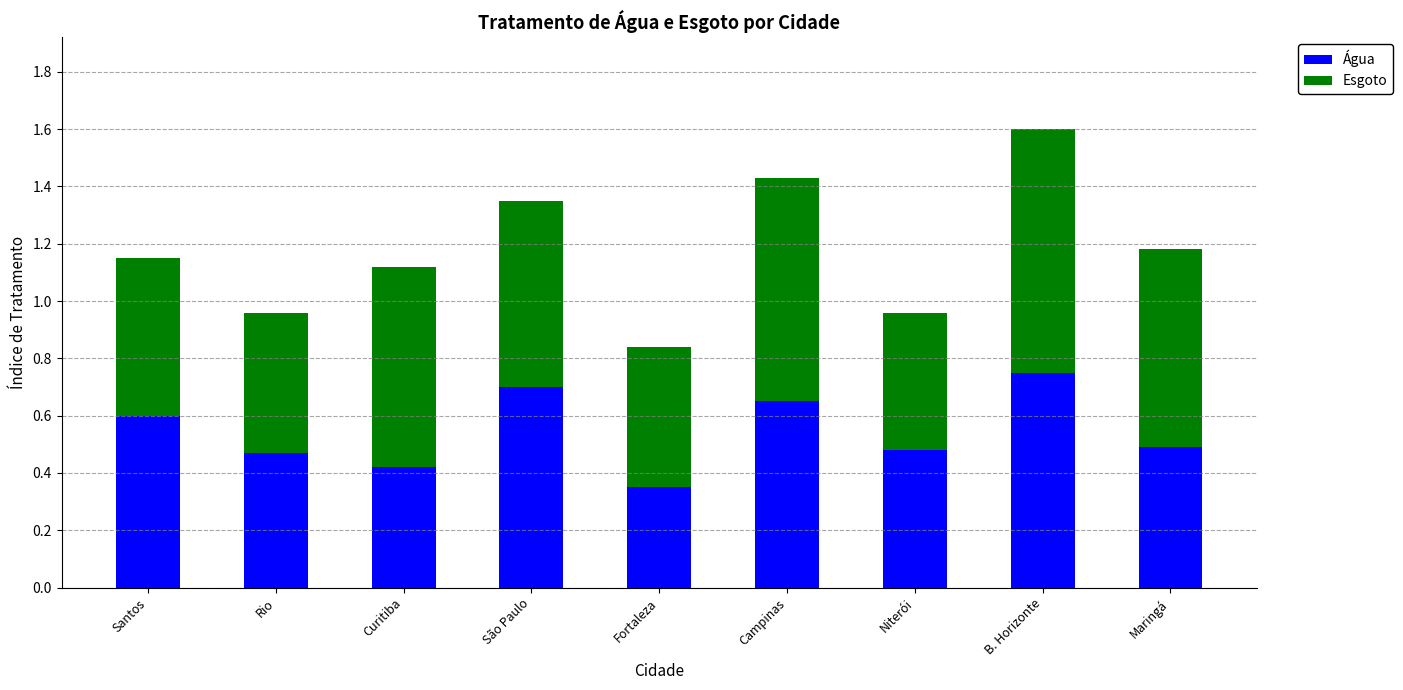

True or false: Água has a value of 0.6 at Santos.

True